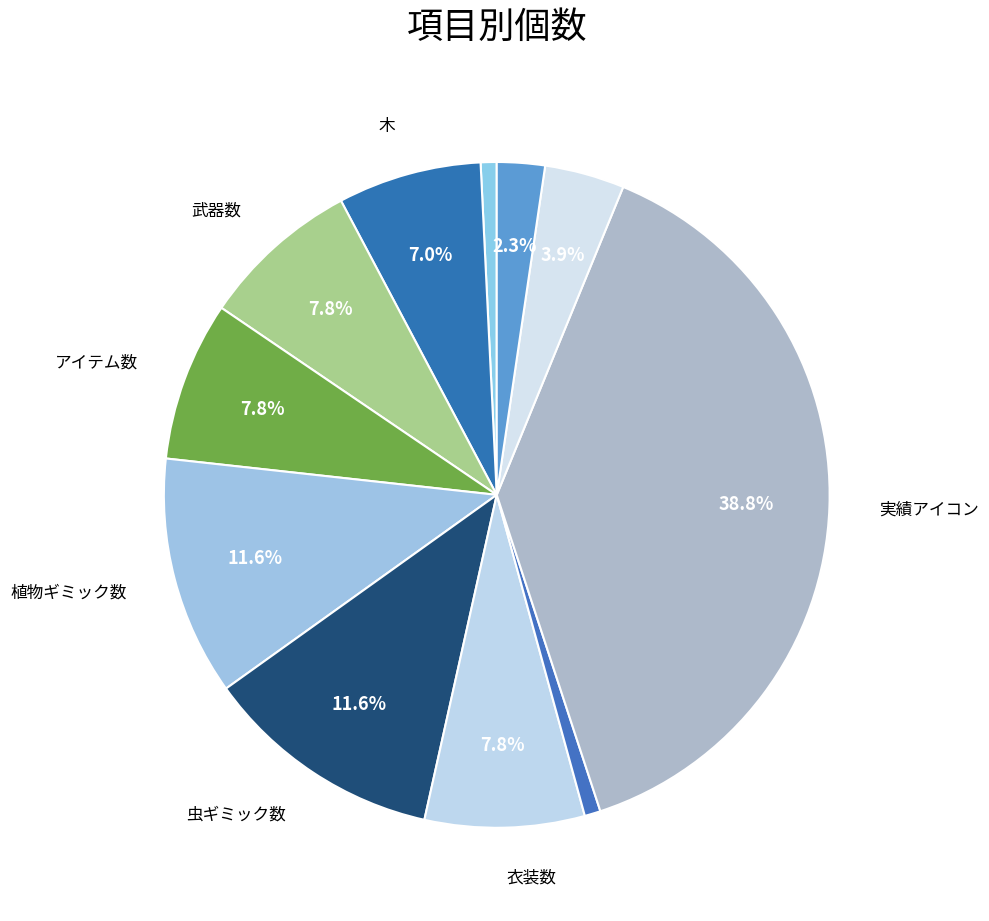

How many slices are in this pie chart?

11